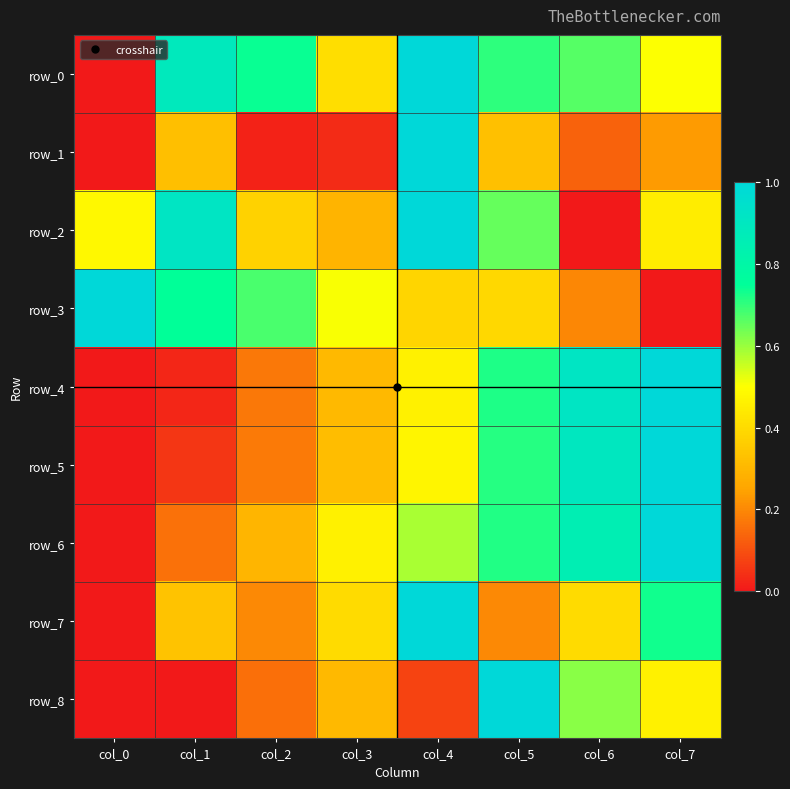

Reading right to left, transcribe all the data shown in this chart.

row_0: 0.5	0.7	0.7	1.0	0.4	0.7	0.9	0.0
row_1: 0.2	0.1	0.3	1.0	0.0	0.0	0.3	0.0
row_2: 0.5	0.0	0.7	1.0	0.3	0.4	0.9	0.5
row_3: 0.0	0.2	0.4	0.4	0.5	0.7	0.7	1.0
row_4: 1.0	0.9	0.7	0.5	0.3	0.2	0.0	0.0
row_5: 1.0	0.9	0.7	0.5	0.3	0.2	0.1	0.0
row_6: 1.0	0.9	0.7	0.6	0.5	0.3	0.2	0.0
row_7: 0.7	0.4	0.2	1.0	0.4	0.2	0.3	0.0
row_8: 0.5	0.6	1.0	0.1	0.3	0.2	0.0	0.0